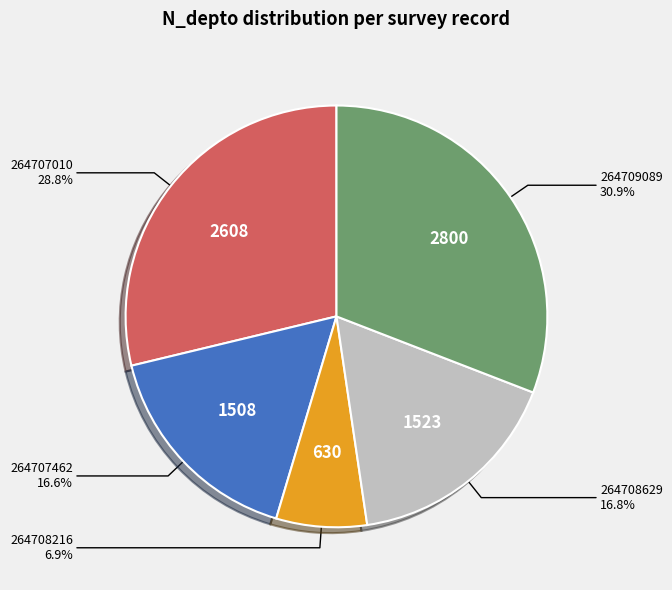

Count the number of slices in the pie.

5